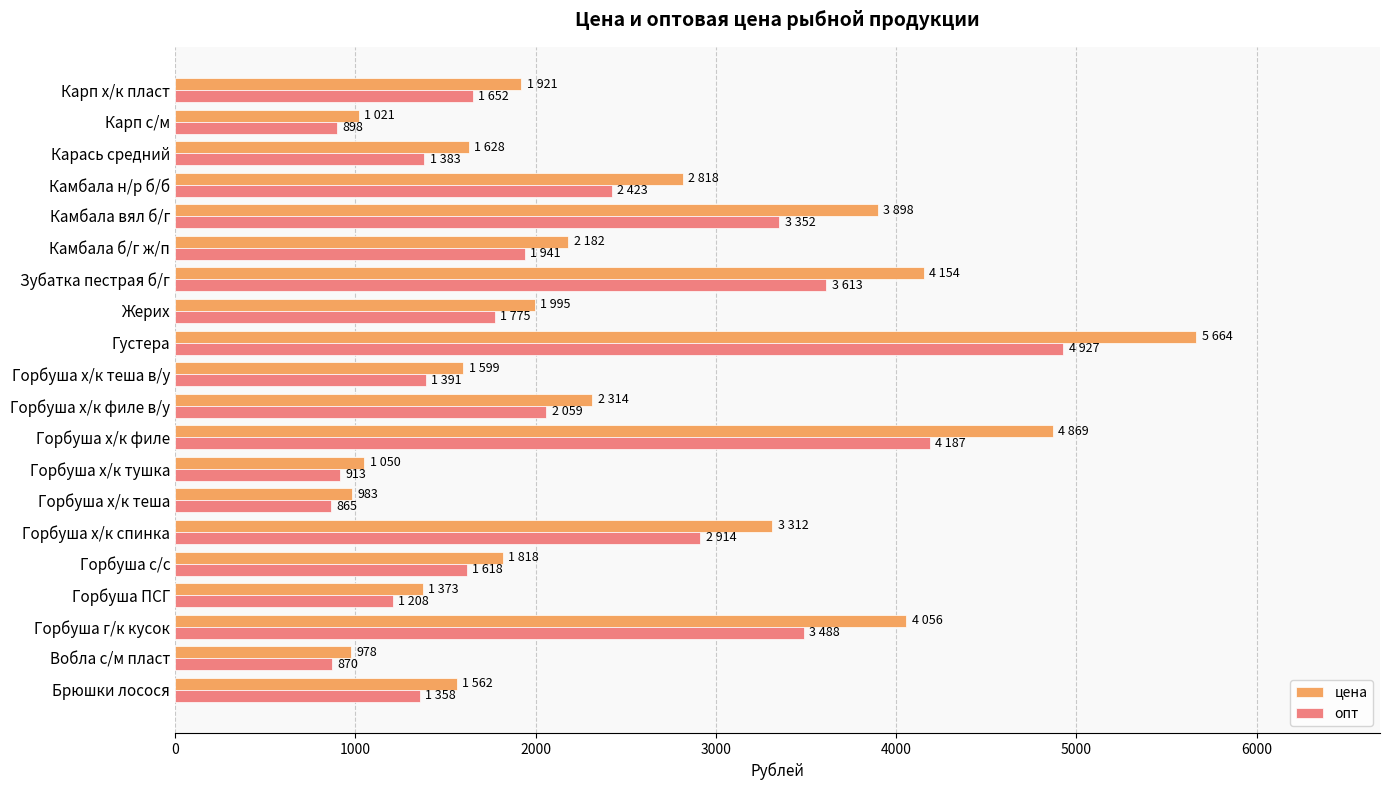

Which series changed the most between Брюшки лосося and Горбуша х/к филе?

цена